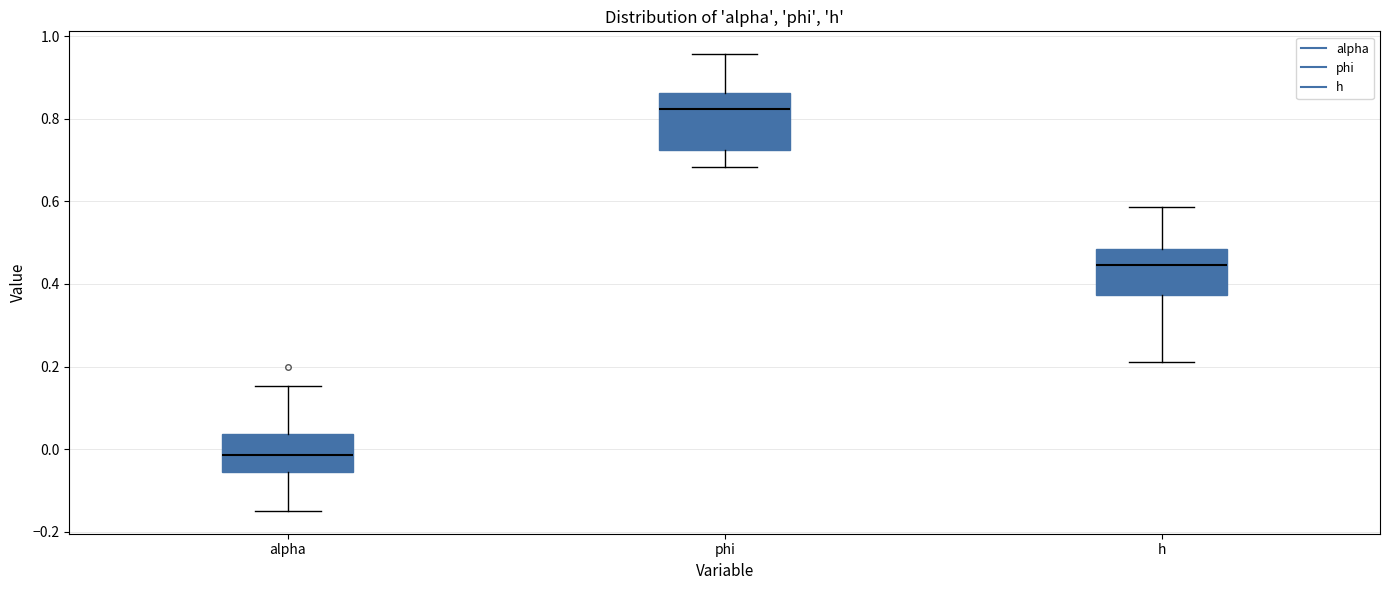

Where does the upper whisker of the box for phi end on the y-axis? The values are not printed on the chart, so give them approximately, as read against the axis.

0.96